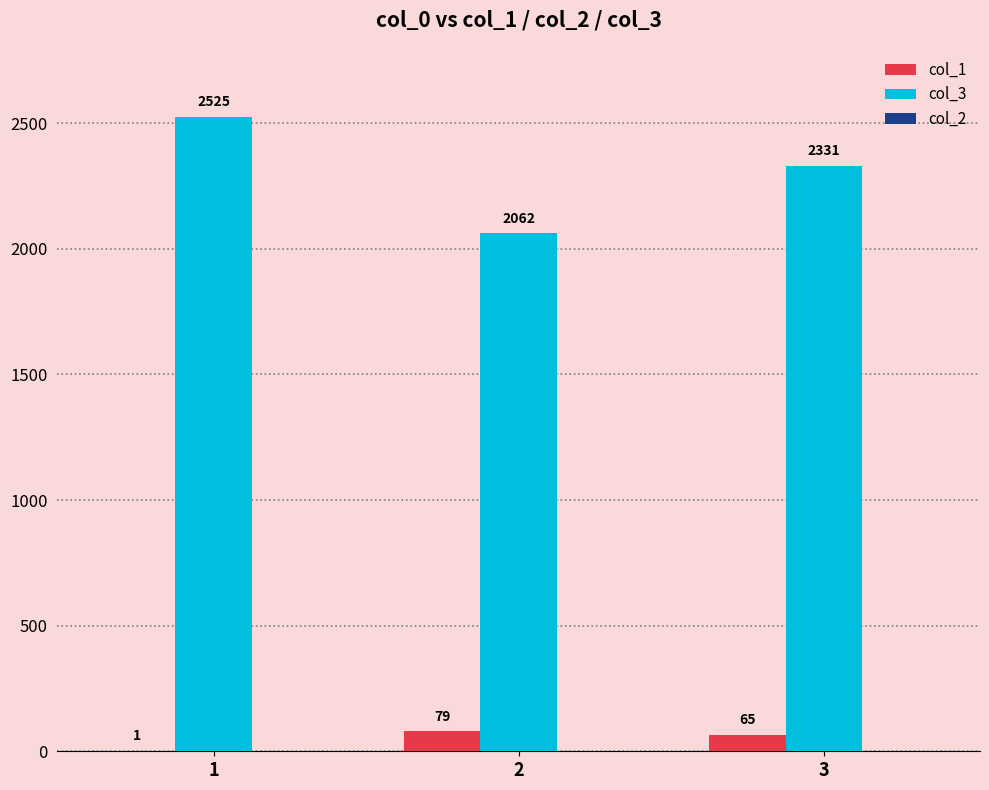

What is the total value across all series at 2?

2141